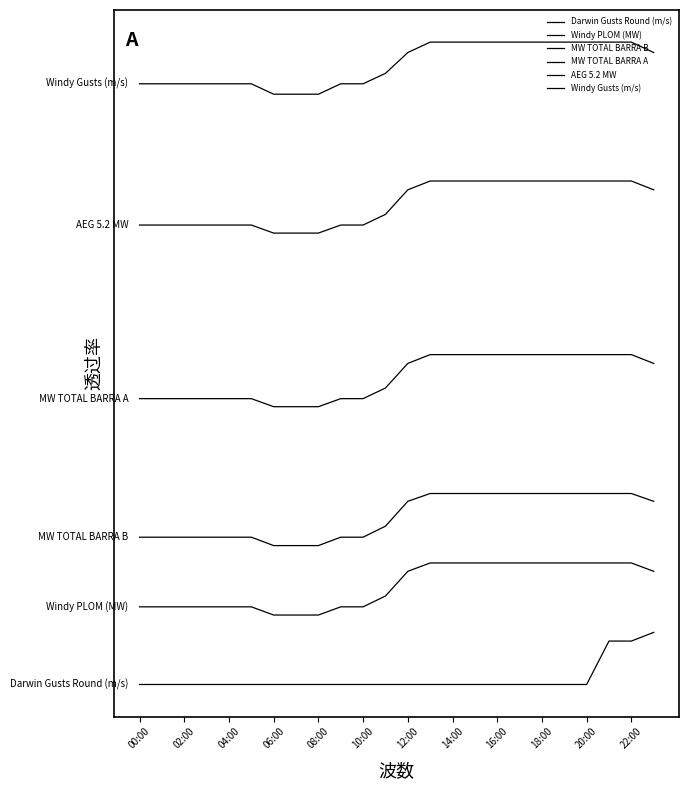

What is the average value of the Darwin Gusts Round (m/s) series?

3.3